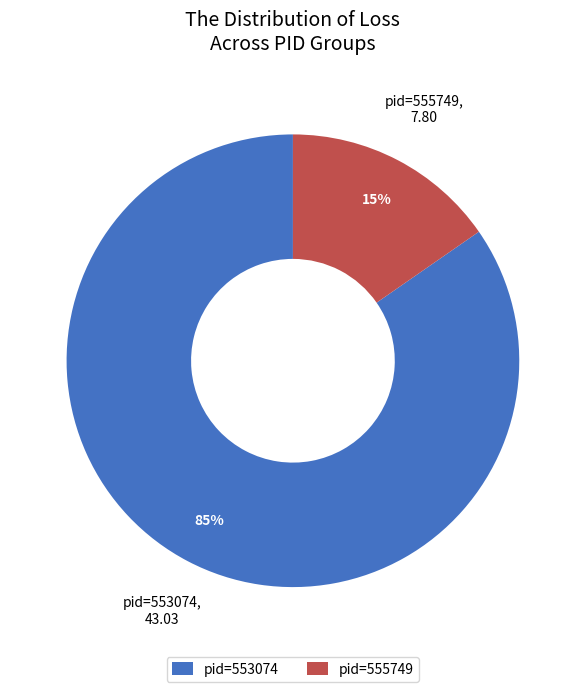

Between pid=553074 and pid=555749, which is larger?

pid=553074